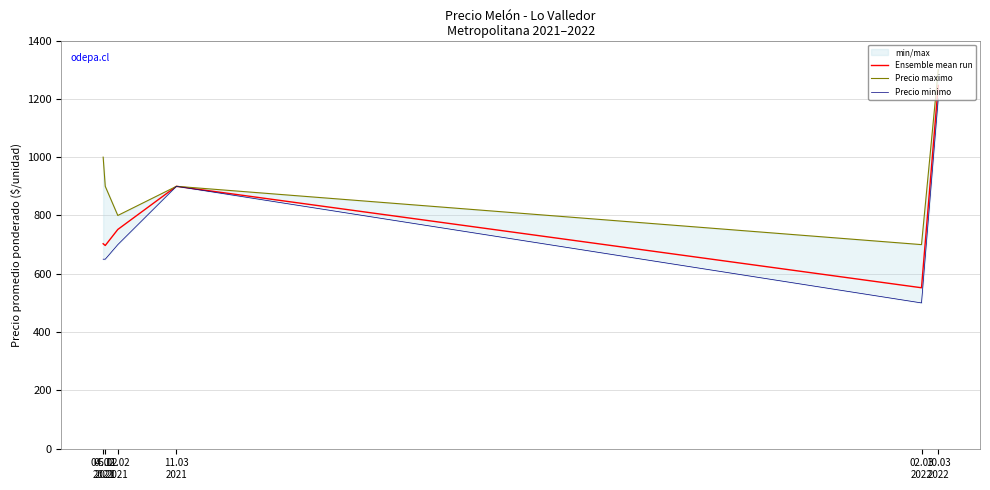

What is the difference between the maximum and second lowest values in the Precio maximo series?

500